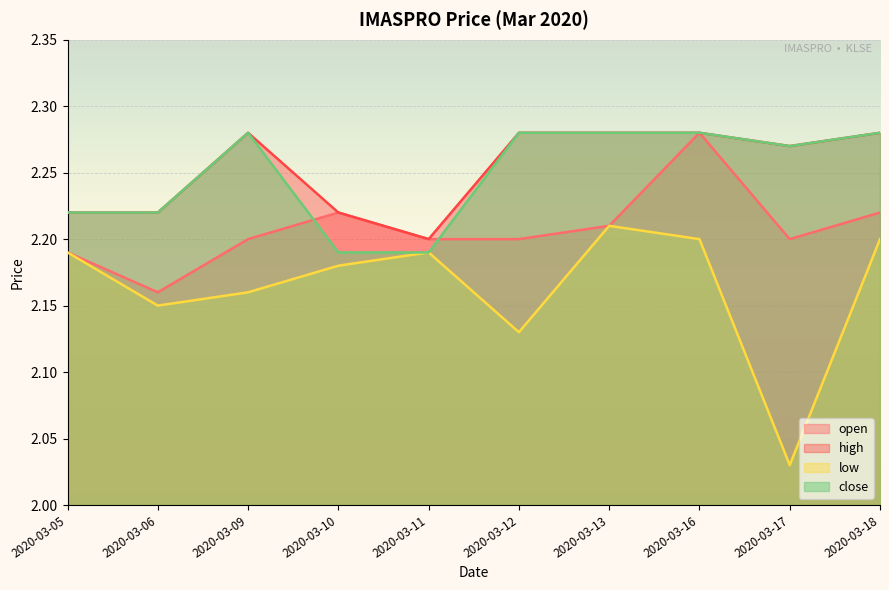

Rank the series by their maximum value, from highest to lowest.

open, high, close, low